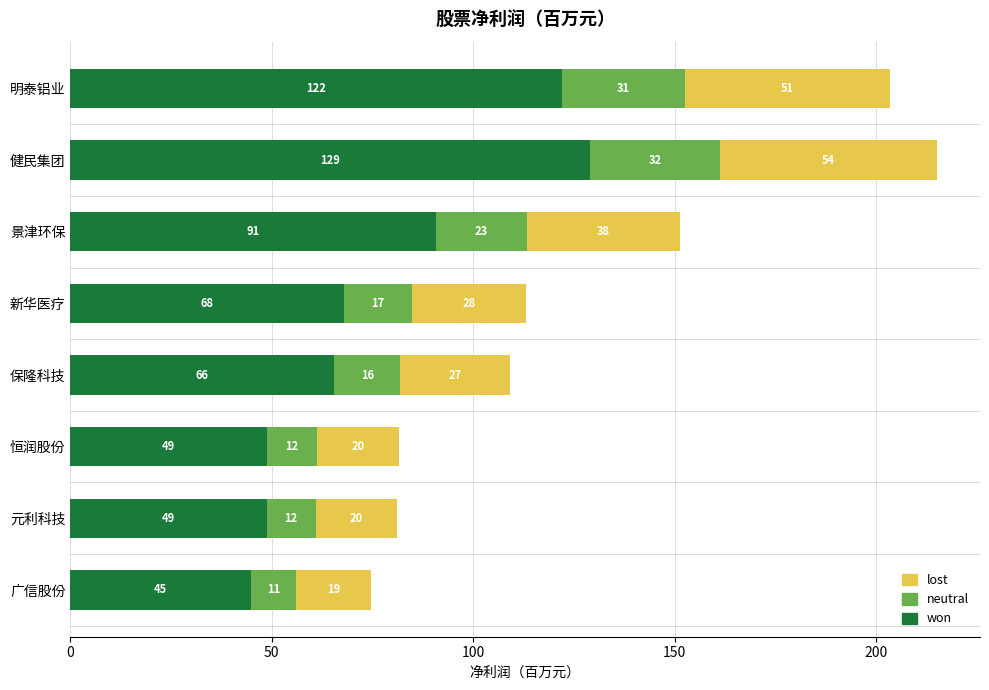

What are all the series names shown in the legend?

lost, neutral, won